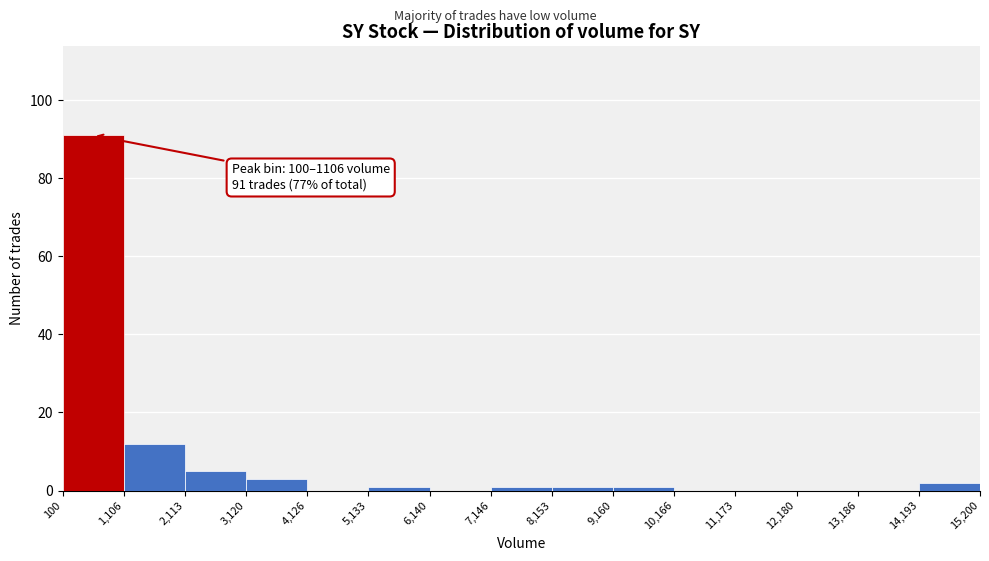

Which range on the x-axis has the tallest bar?

100 to 1,106